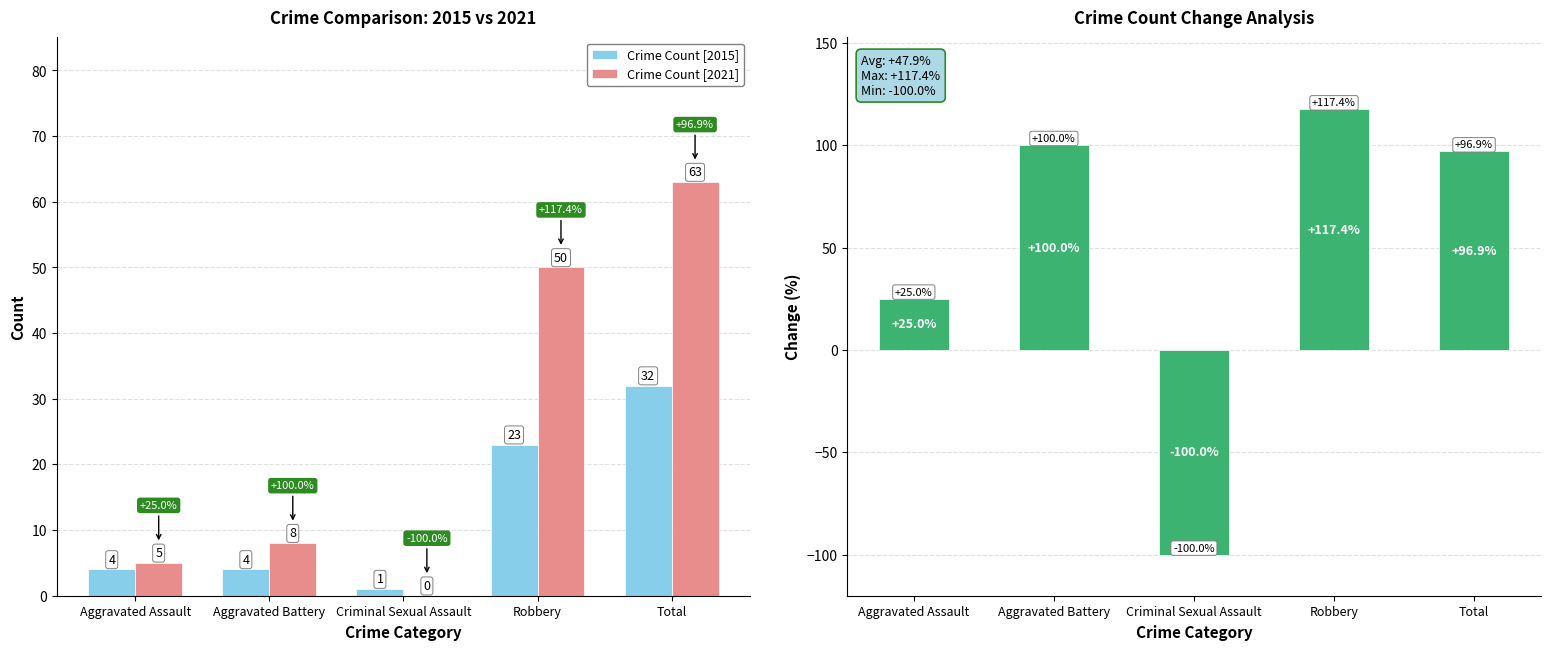

What is the average value of the Crime Count [2015] series?

13